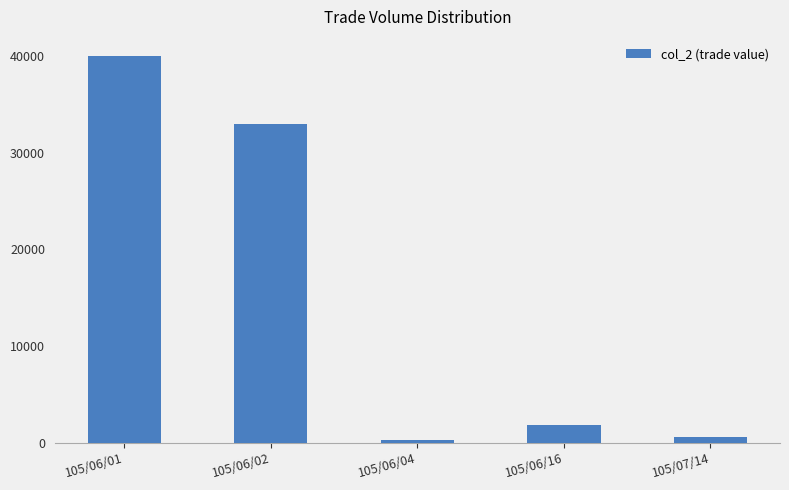

What position from the left is 105/06/04?

3